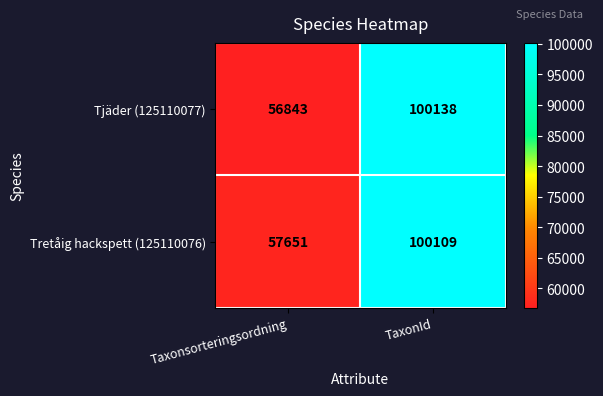

Between Taxonsorteringsordning and TaxonId, which series saw the biggest shift?

Tjäder (125110077)